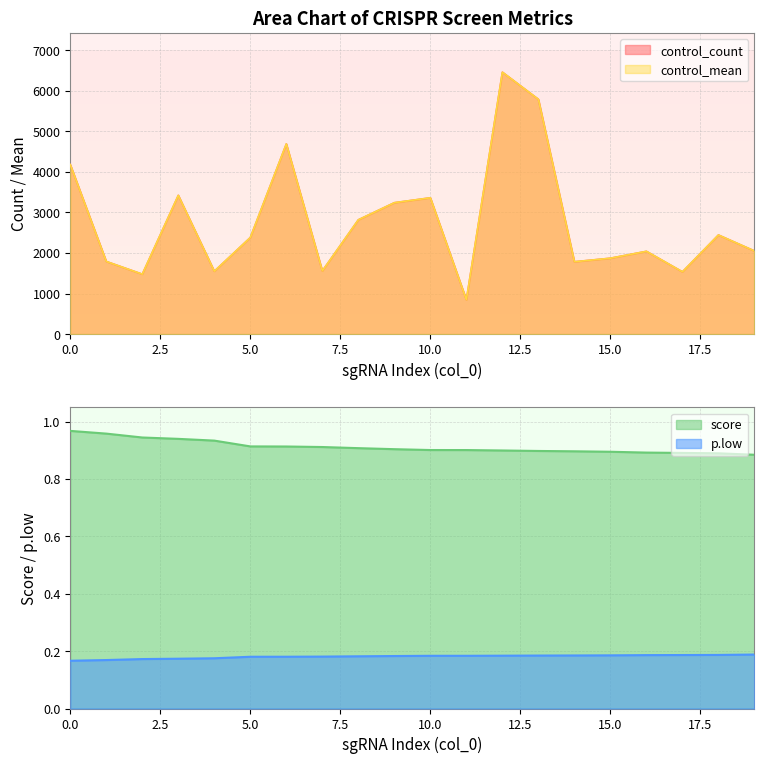

Which series has the widest spread of values?

control_count